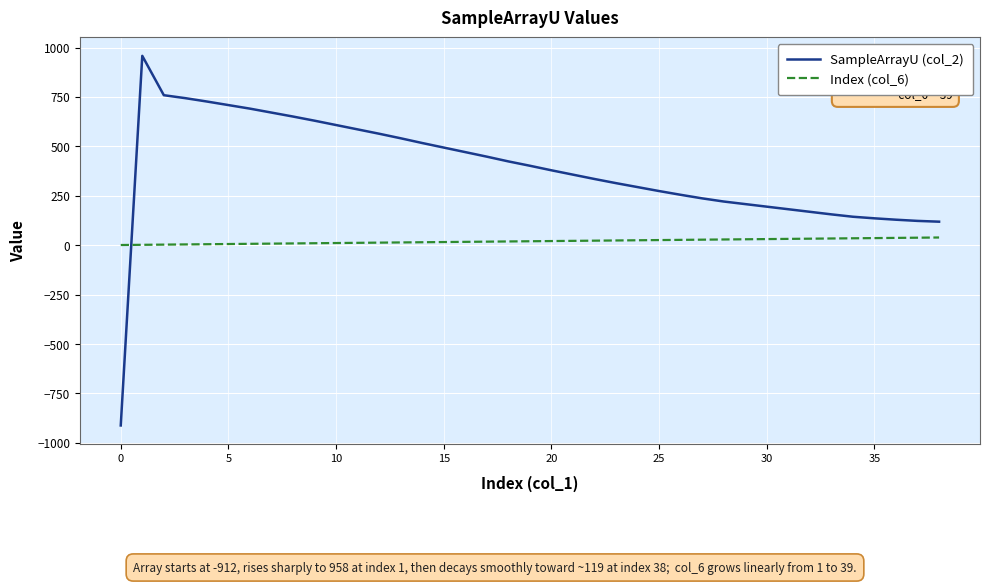

After their last crossing, which series has the higher values: Index (col_6) or SampleArrayU (col_2)?

SampleArrayU (col_2)